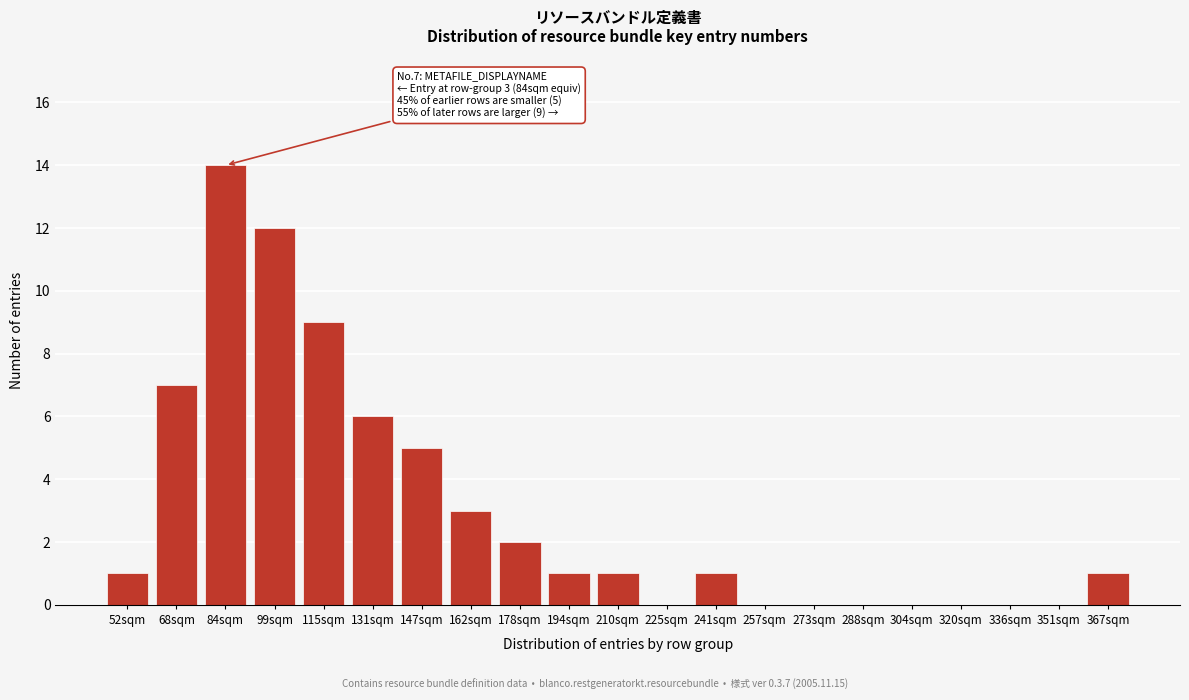

Reading left to right, extract all data points from this chart.

52sqm=1	68sqm=7	84sqm=14	99sqm=12	115sqm=9	131sqm=6	147sqm=5	162sqm=3	178sqm=2	194sqm=1	210sqm=1	225sqm=0	241sqm=1	257sqm=0	273sqm=0	288sqm=0	304sqm=0	320sqm=0	336sqm=0	351sqm=0	367sqm=1